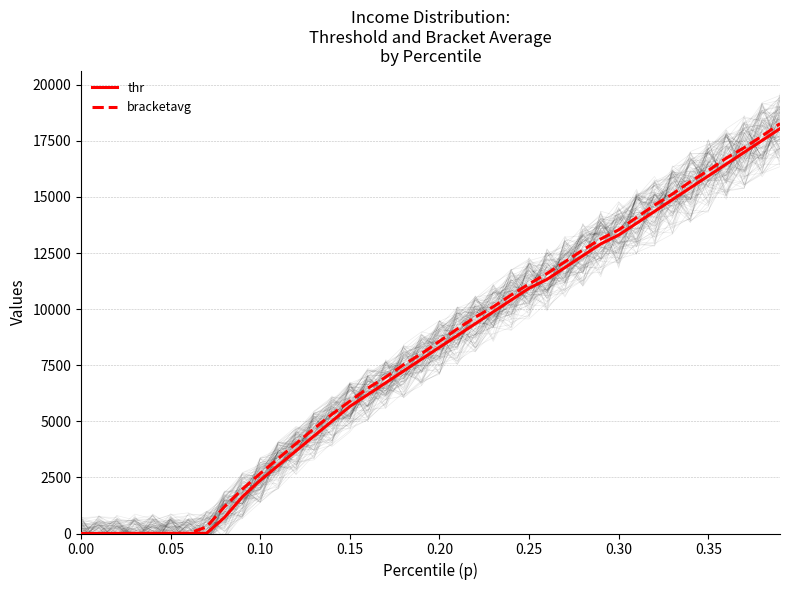

True or false: bracketavg has a value of 7910.4 at 0.00.

False